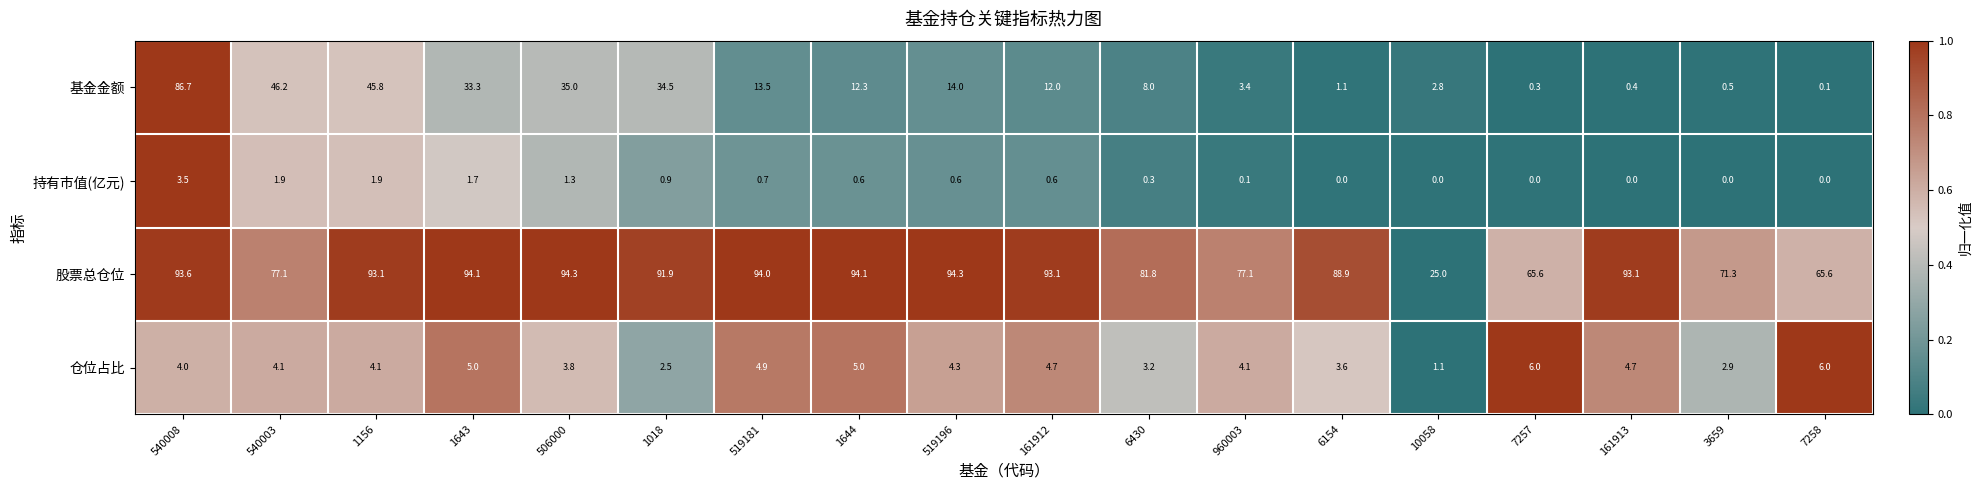

The value of 股票总仓位 at 1643 is 94.1. True or false?

True